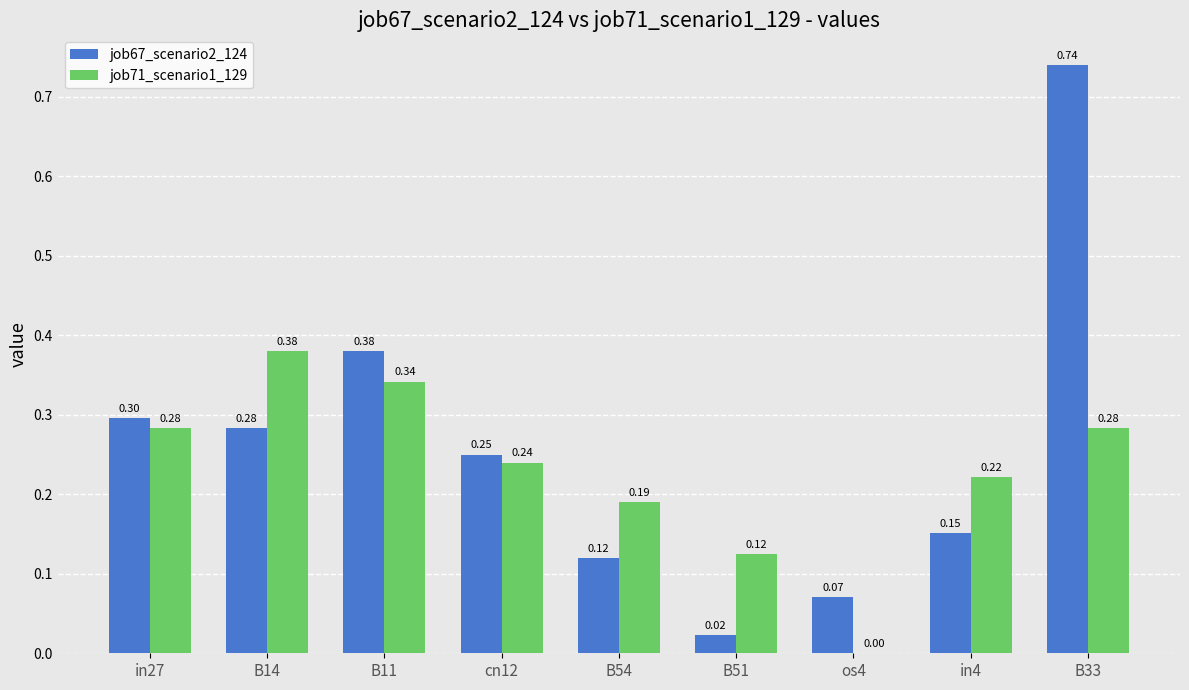

Is the value of job67_scenario2_124 at B33 greater than the value of job71_scenario1_129 at cn12?

Yes